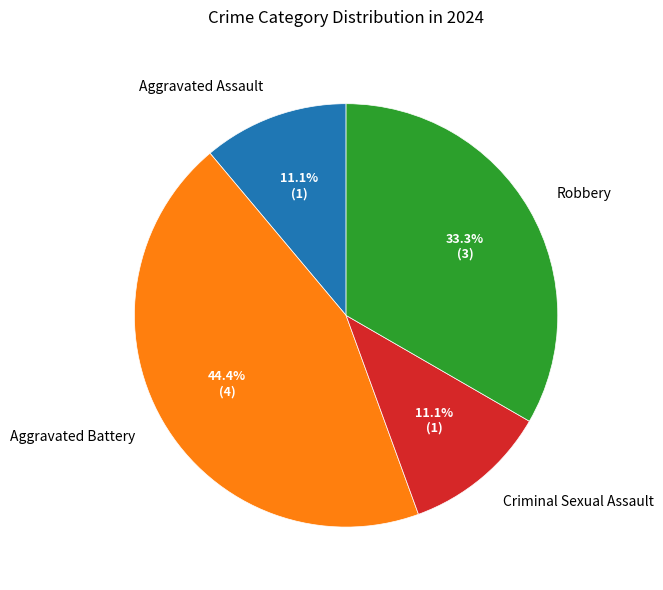

Which slice is the largest?

Aggravated Battery